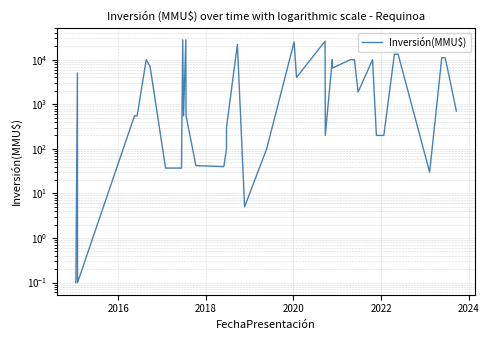

True or false: the data shows 218.1 at 39.

False